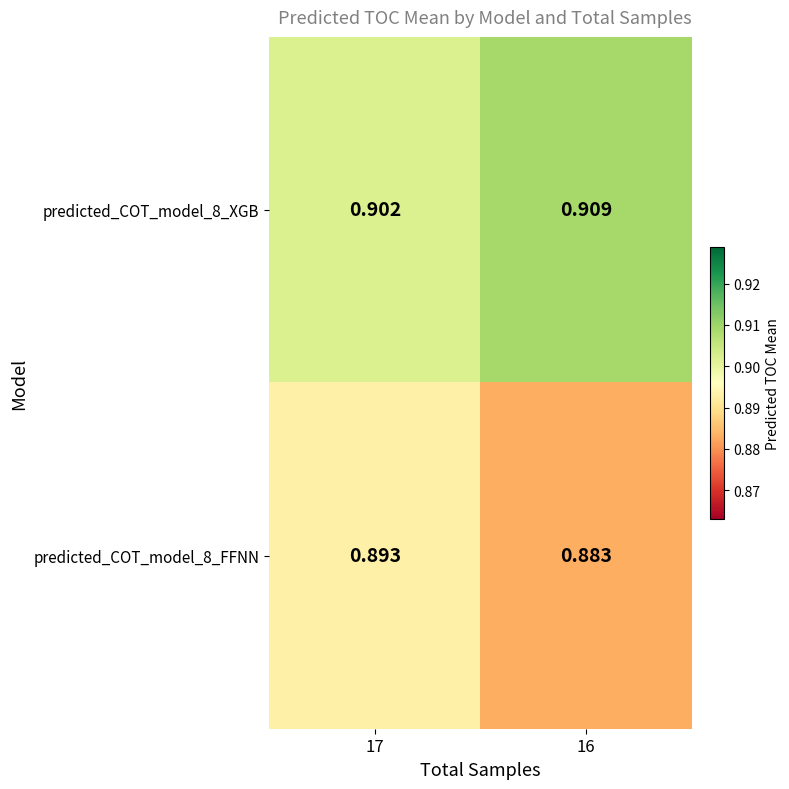

Is the value of predicted_COT_model_8_XGB at 16 greater than the value of predicted_COT_model_8_FFNN at 16?

Yes